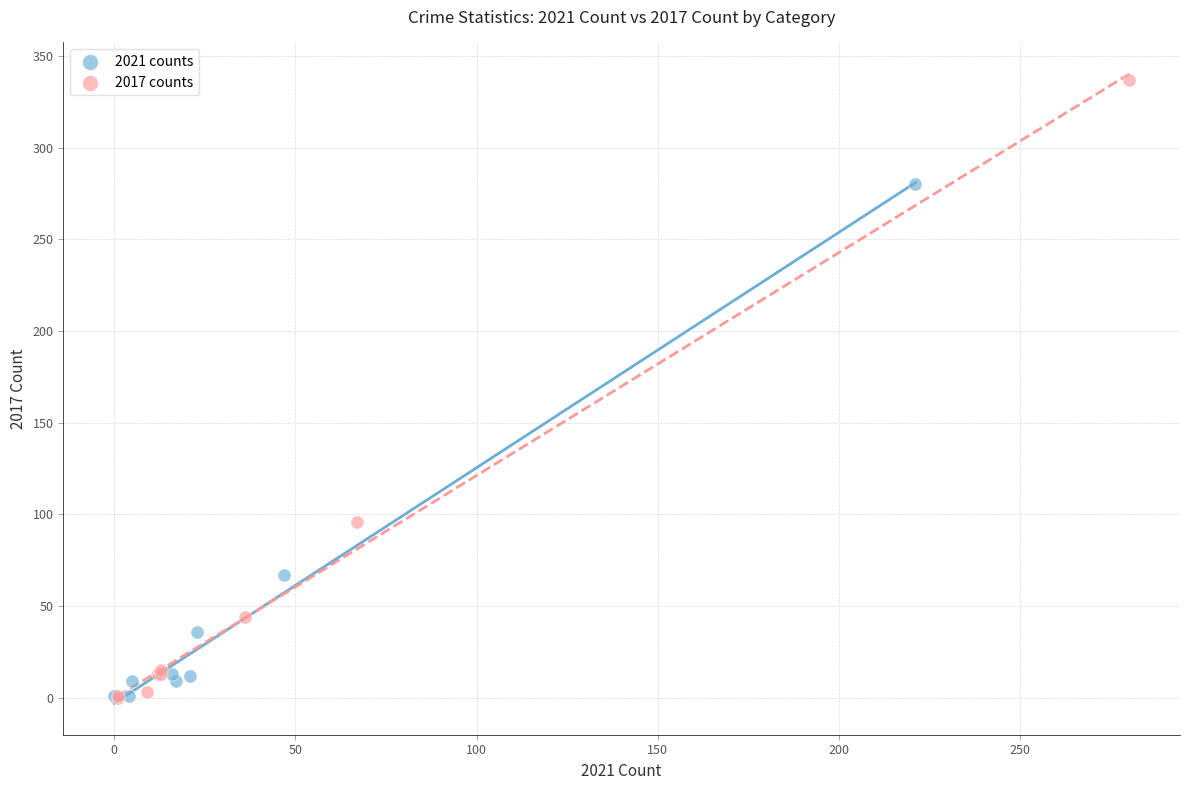

Which series has the widest spread of Y values?

2017 counts